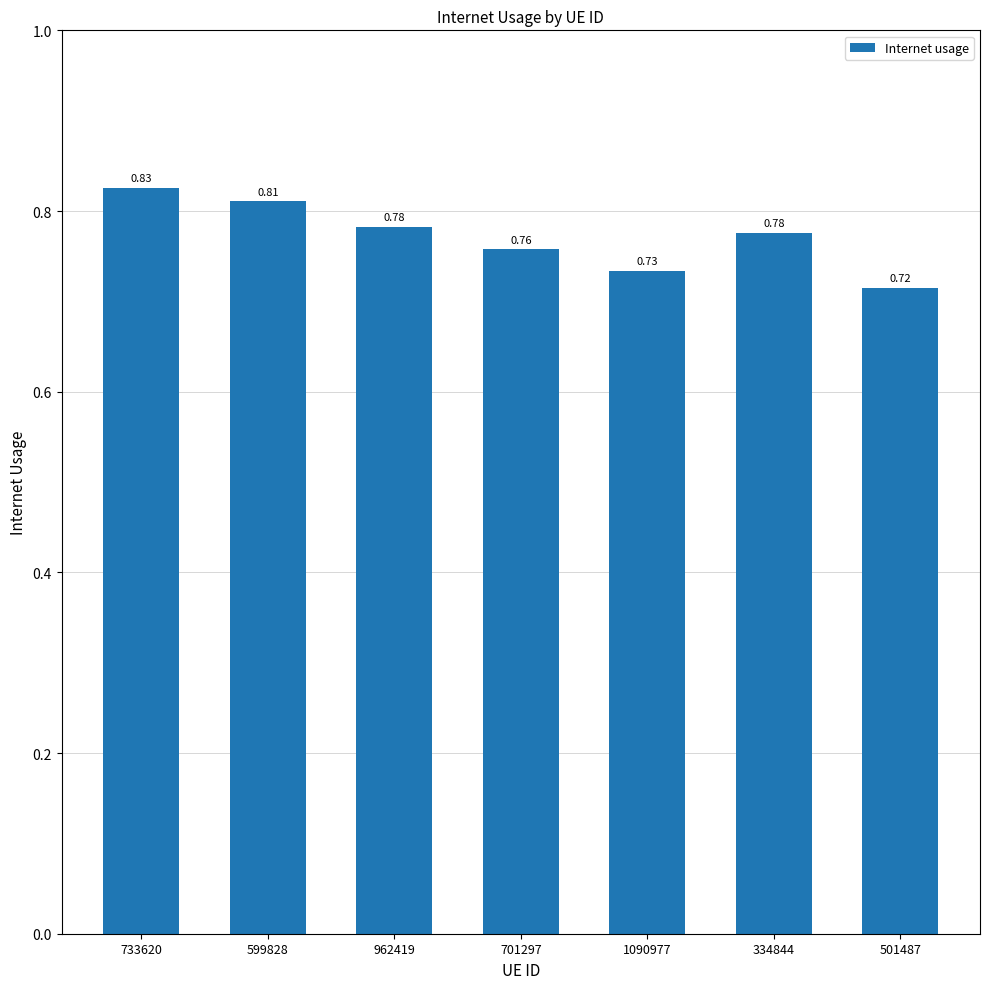

What is the sum of all values?

5.4